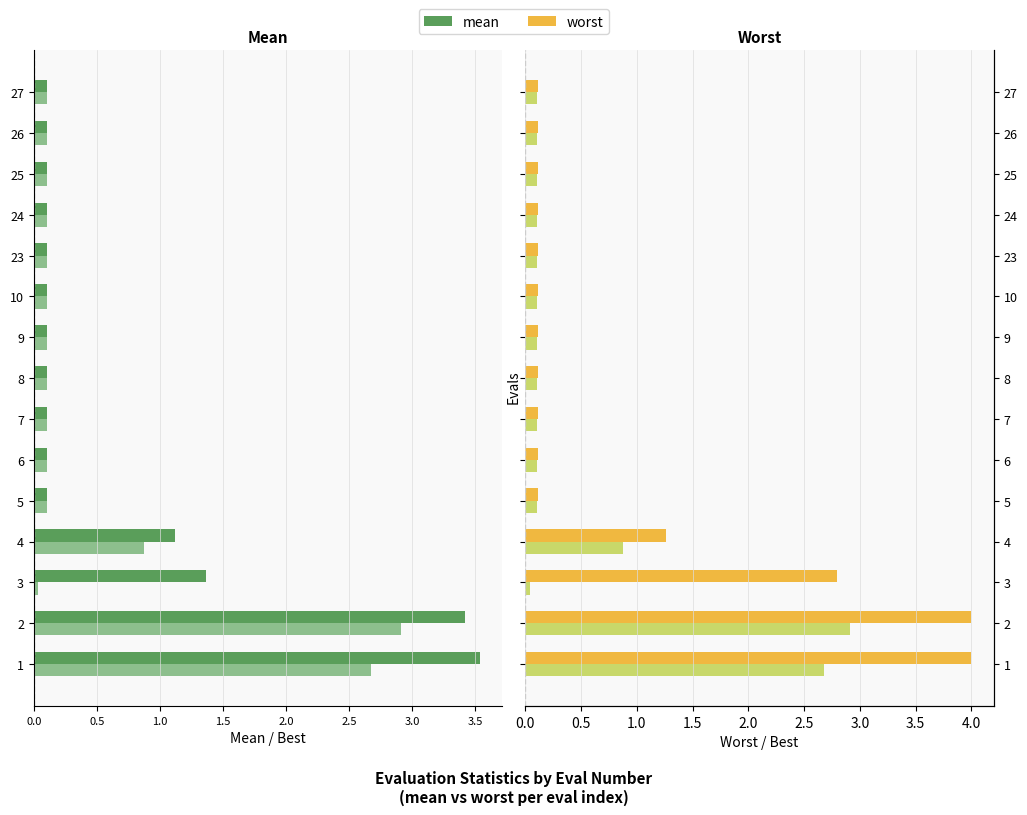

What is the difference between the second highest and minimum values in the worst series?

3.9